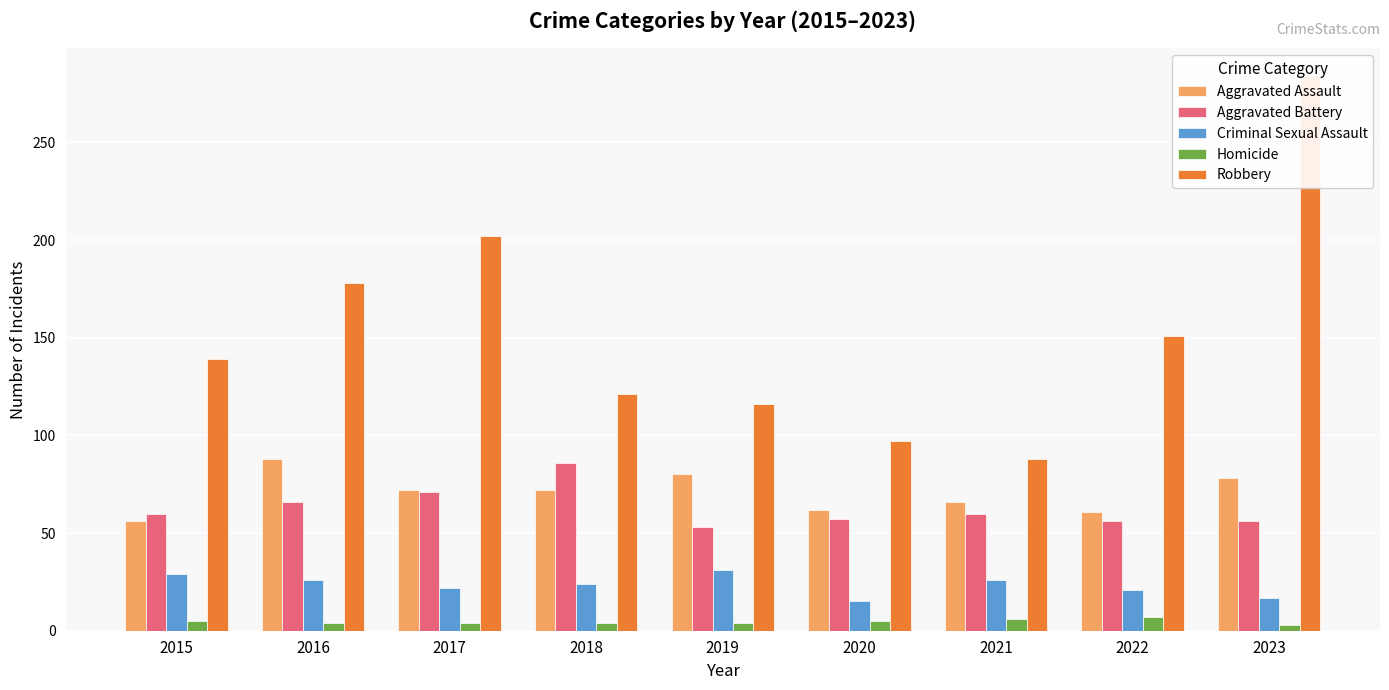

What is the value of the Criminal Sexual Assault bar at the 4th from the left?

24